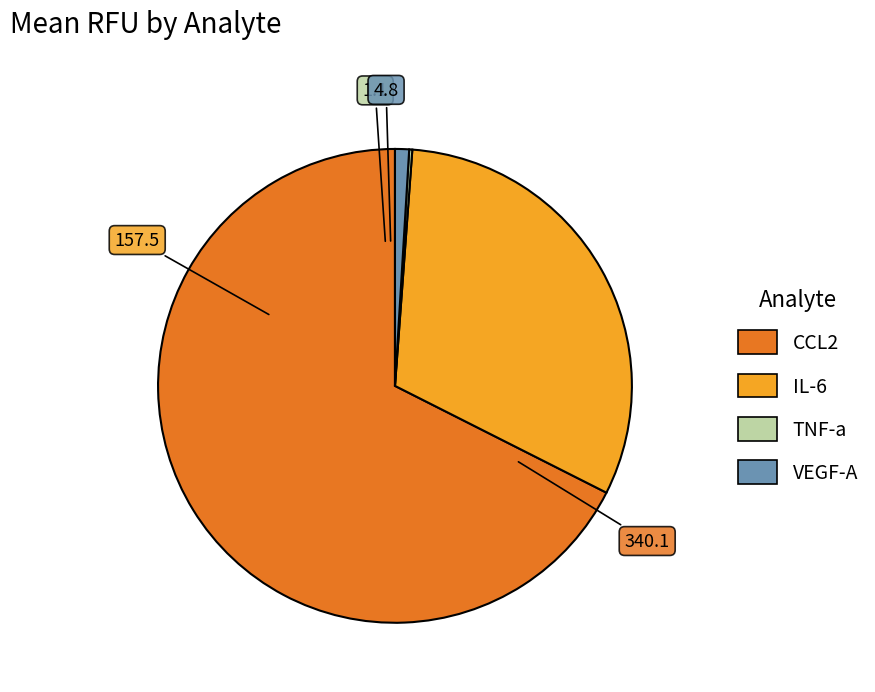

Is it true that CCL2 is 56% of the pie?

False